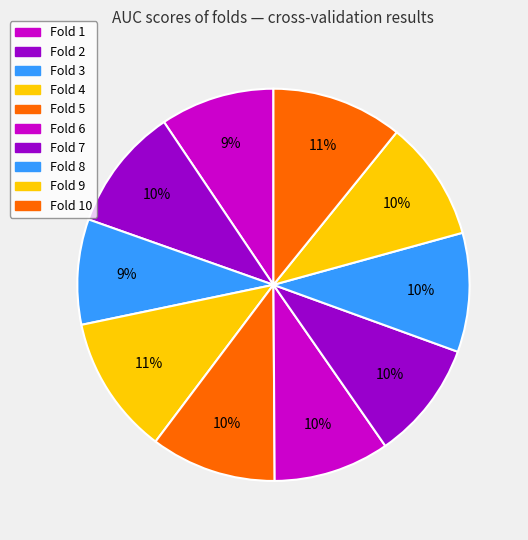

Is there a majority slice in this chart?

No